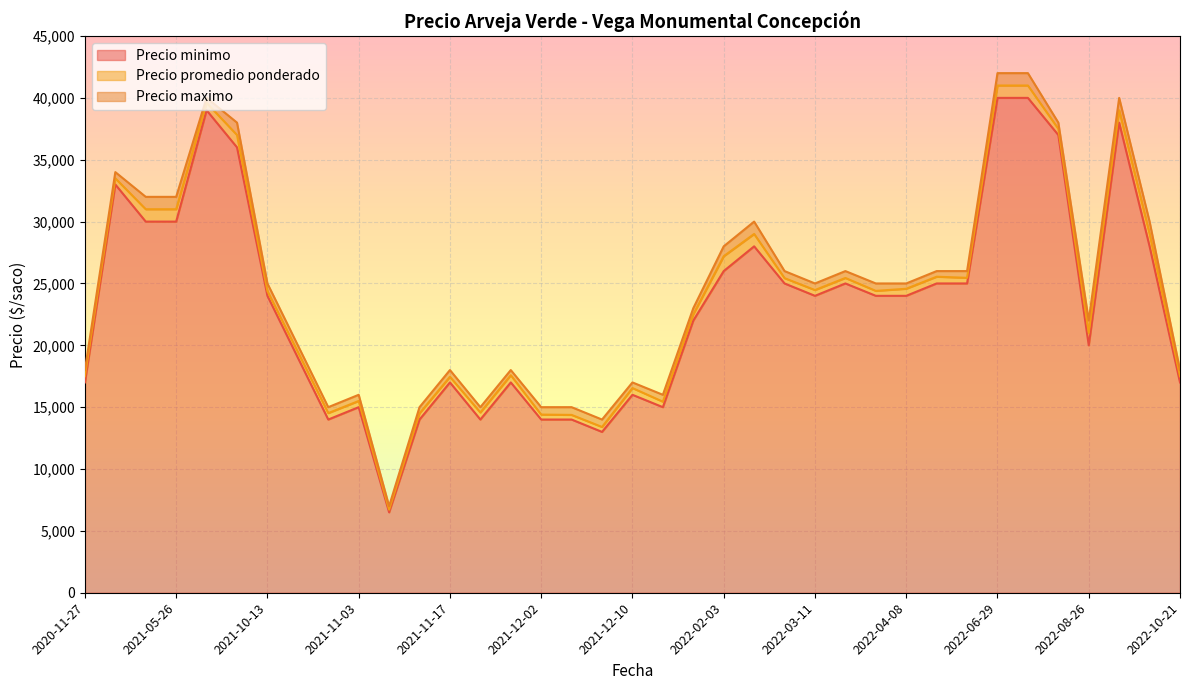

True or false: Precio maximo and Precio minimo cross at least once.

False